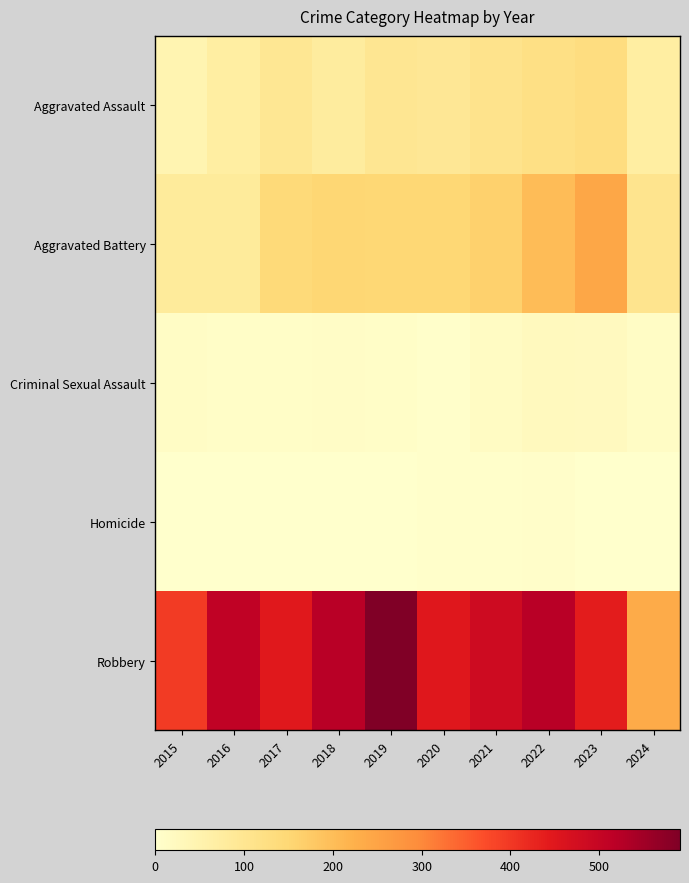

Reading left to right, list all the values displayed in this chart.

Aggravated Assault: 2015=46	2016=71	2017=95	2018=77	2019=98	2020=94	2021=110	2022=121	2023=130	2024=70
Aggravated Battery: 2015=82	2016=82	2017=142	2018=152	2019=148	2020=150	2021=163	2022=202	2023=244	2024=106
Criminal Sexual Assault: 2015=12	2016=8	2017=8	2018=11	2019=8	2020=3	2021=14	2022=24	2023=22	2024=13
Homicide: 2015=0	2016=1	2017=1	2018=1	2019=2	2020=3	2021=4	2022=5	2023=2	2024=2
Robbery: 2015=395	2016=510	2017=446	2018=520	2019=591	2020=450	2021=484	2022=521	2023=440	2024=234